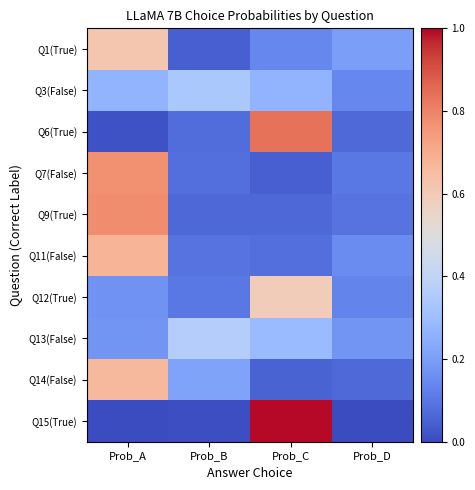

What is the total value across all series at Prob_C?

3.4